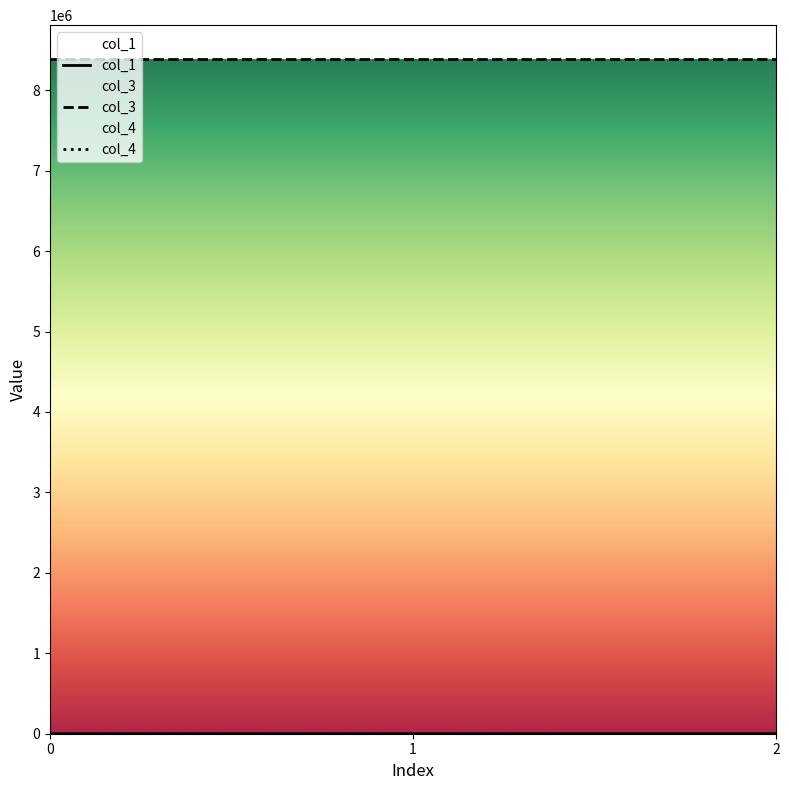

Reading right to left, what are all the values shown in this chart?

col_1: 292.2	78.8	0.0
col_3: 8388736.0	8388736.0	8388736.0
col_4: 0.0	0.0	0.0